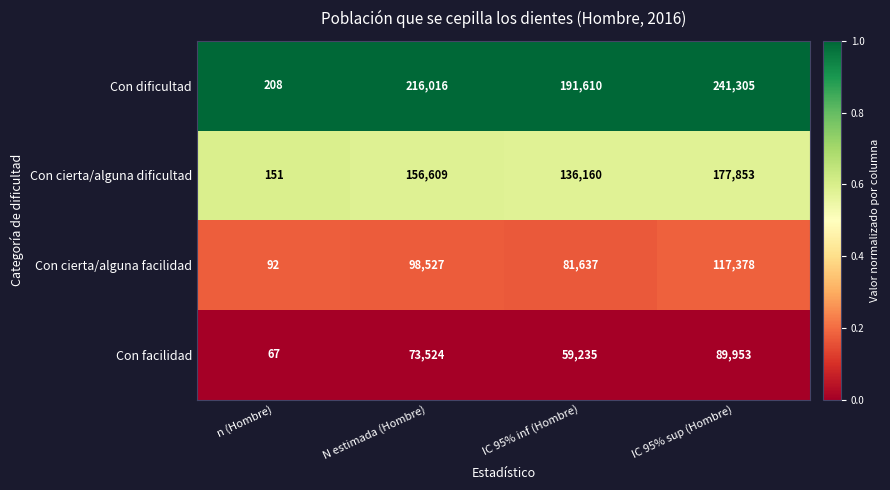

What is the difference between the maximum and minimum values in the Con facilidad series?

89886